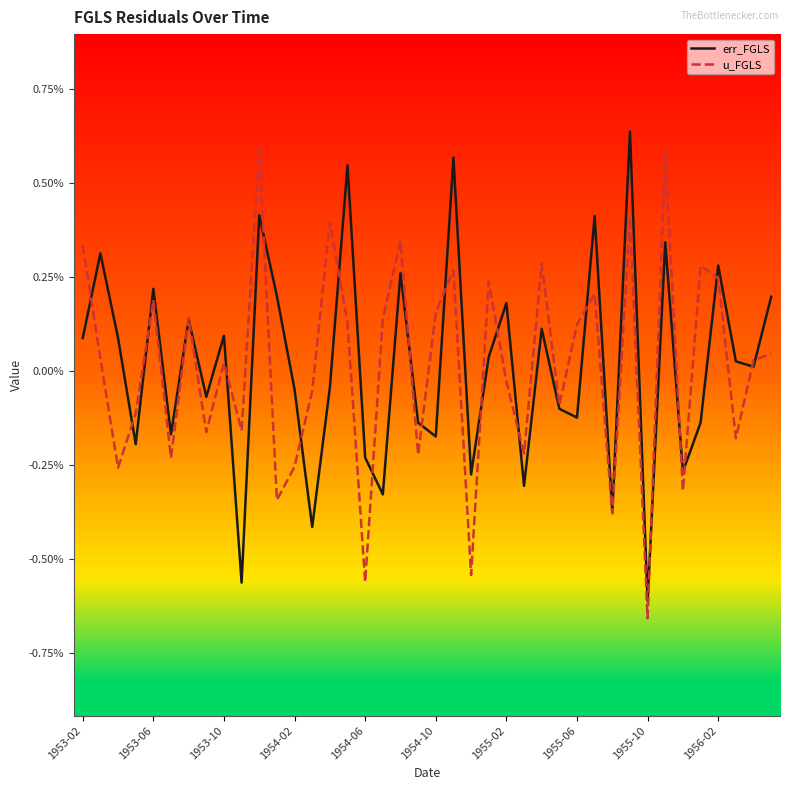

Is this an area chart (filled region under the line)?

No